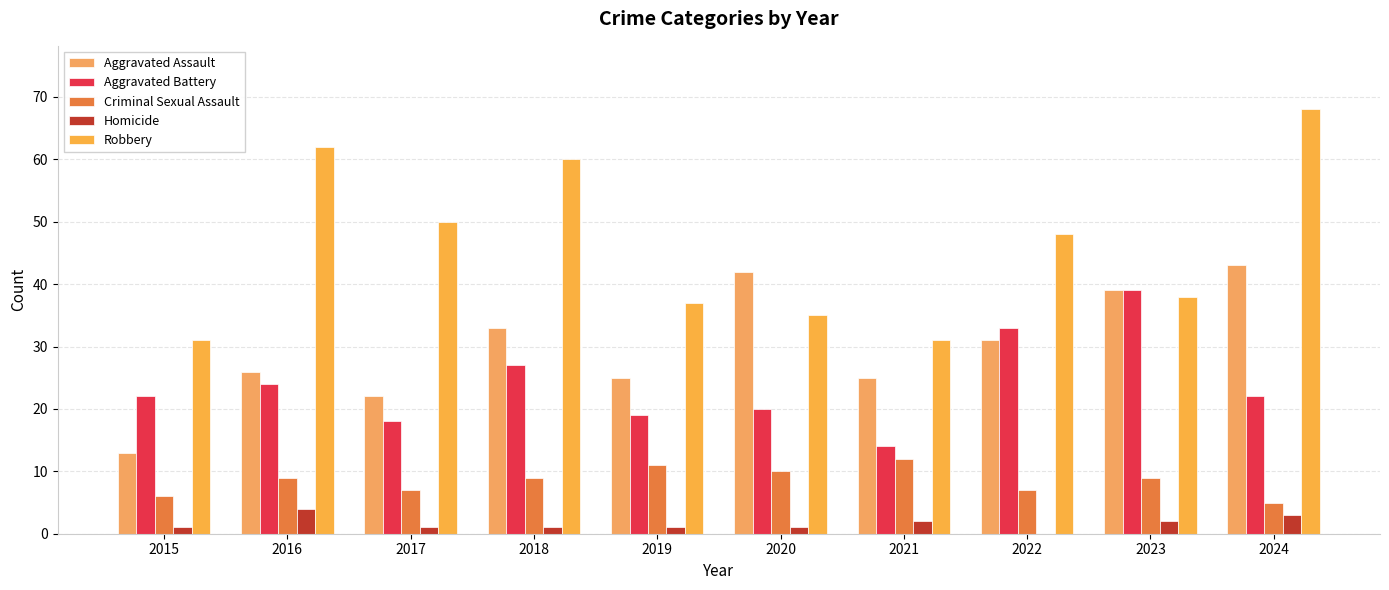

At how many categories does at least one series exceed 52?

3